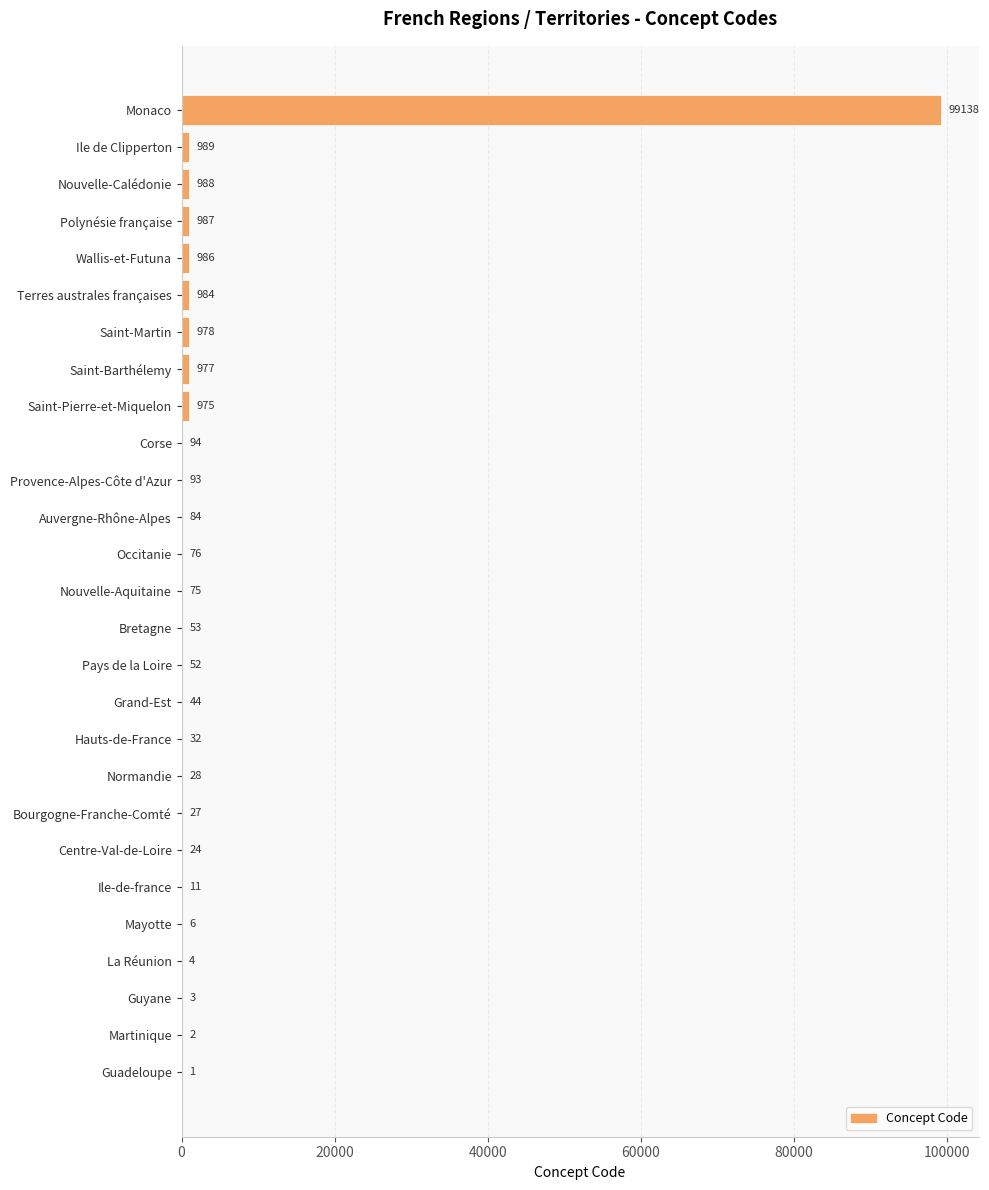

Which category has the highest value across all series?

Monaco